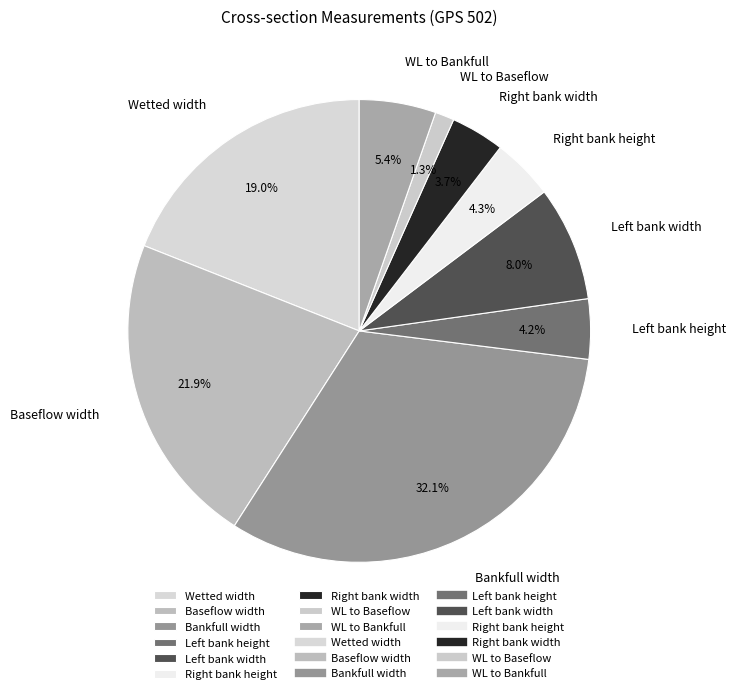

The WL to Bankfull slice represents 12% of the pie. True or false?

False